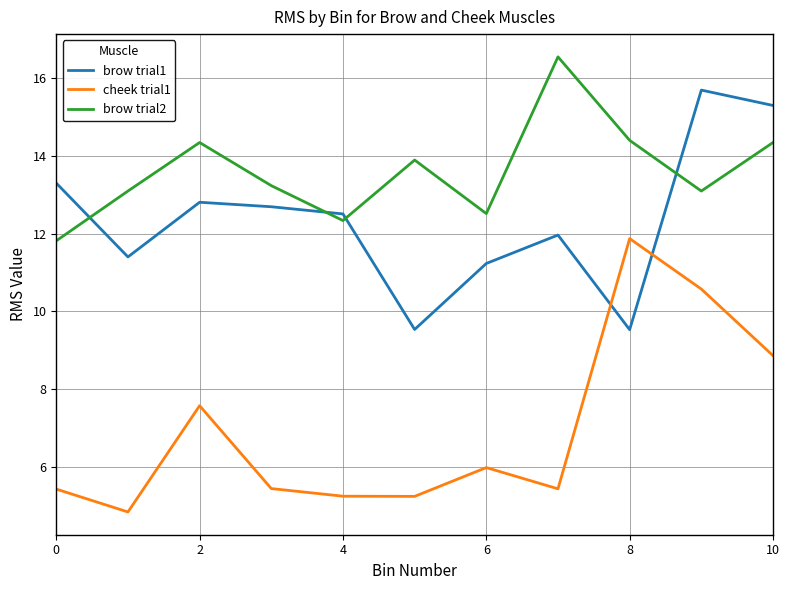

What is the minimum value shown in the chart?

4.8